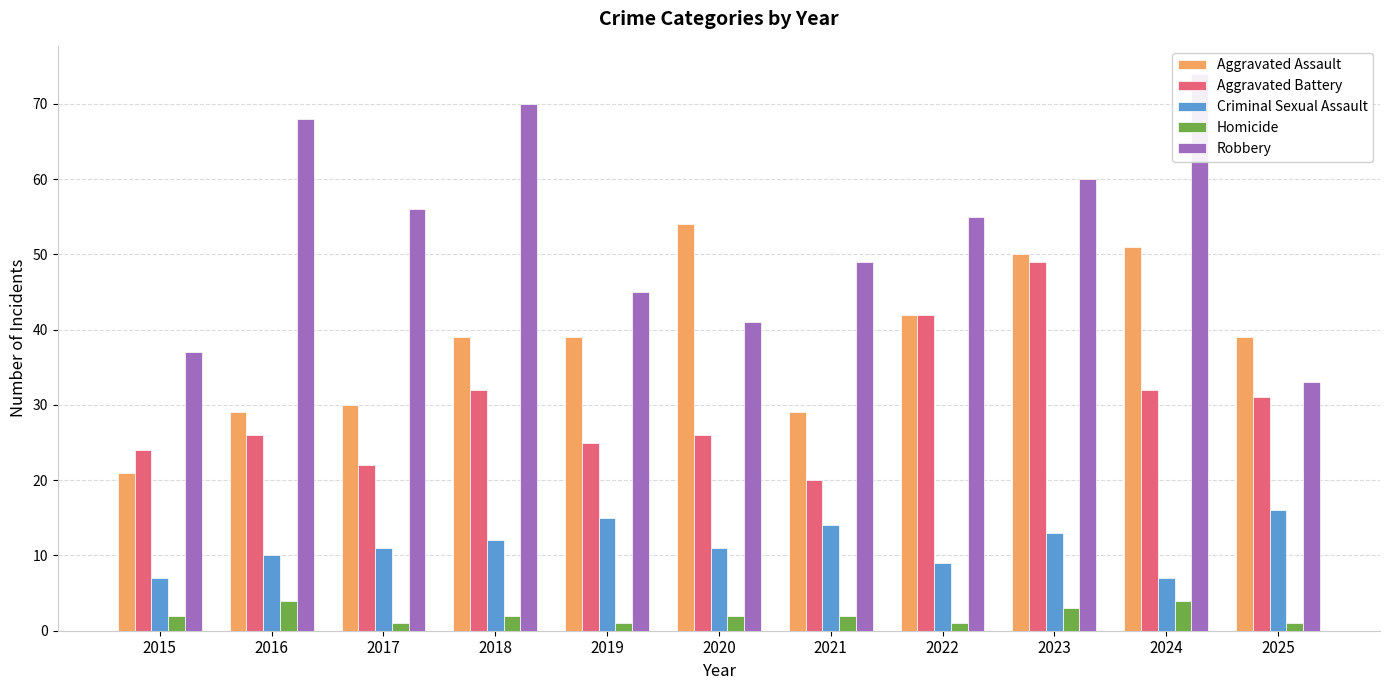

Rank the series at 2023 from highest to lowest value.

Robbery, Aggravated Assault, Aggravated Battery, Criminal Sexual Assault, Homicide